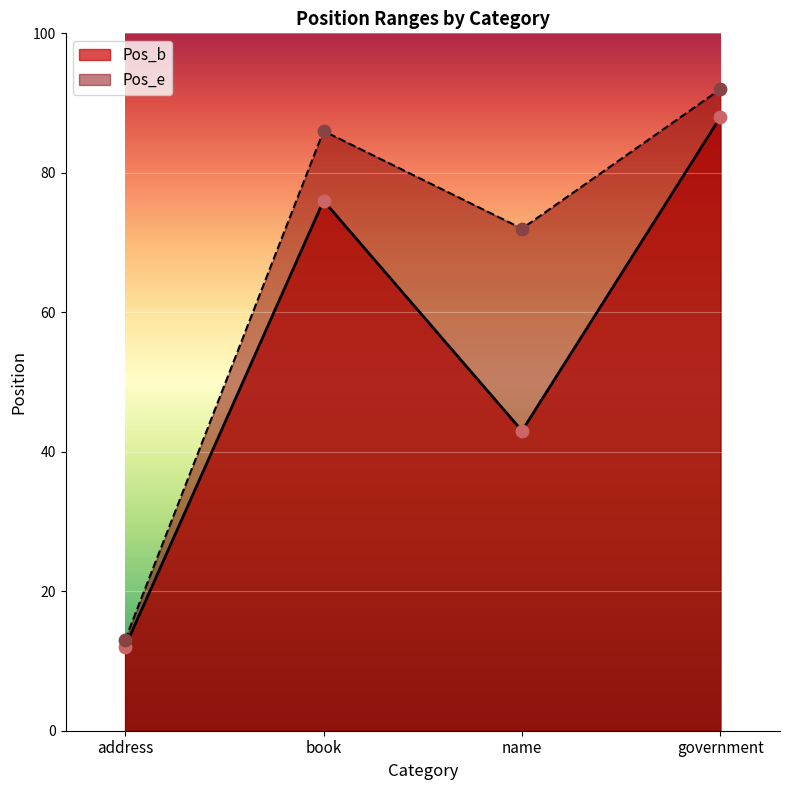

What are all the series names shown in the legend?

Pos_b, Pos_e